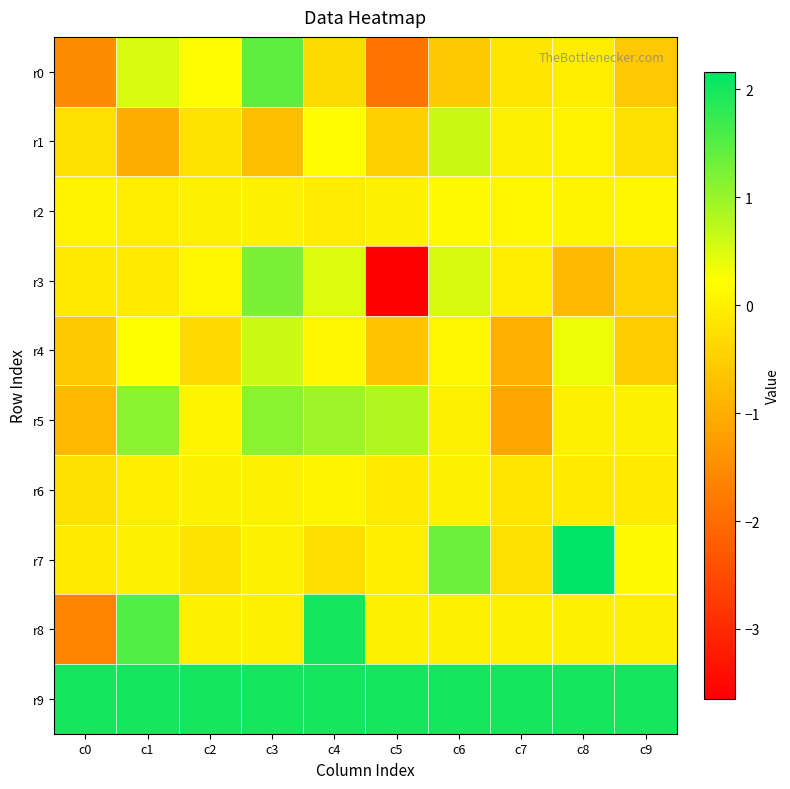

What is the smallest value displayed?

-3.6